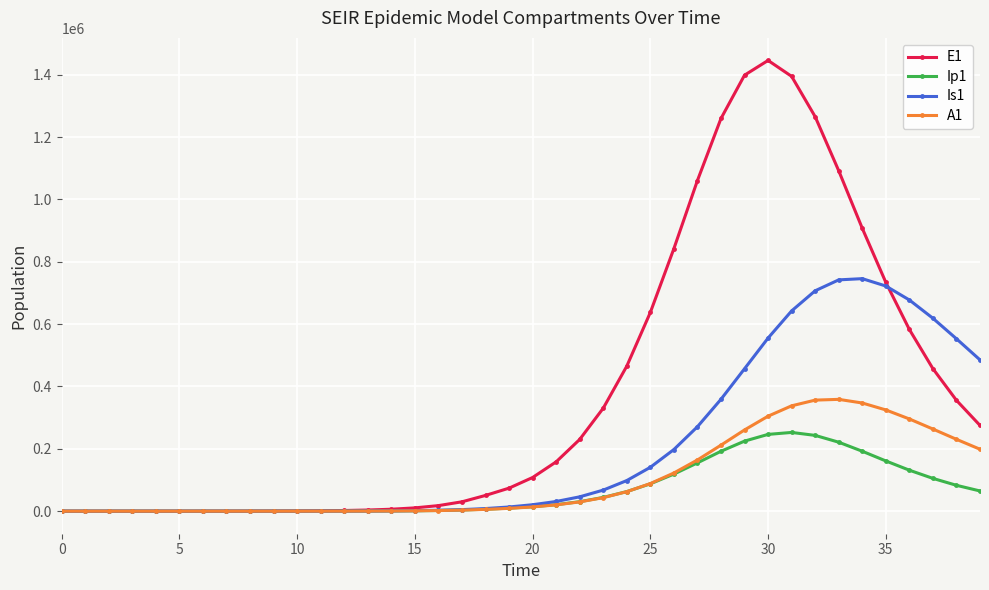

Rank the series by their maximum value, from highest to lowest.

E1, Is1, A1, Ip1